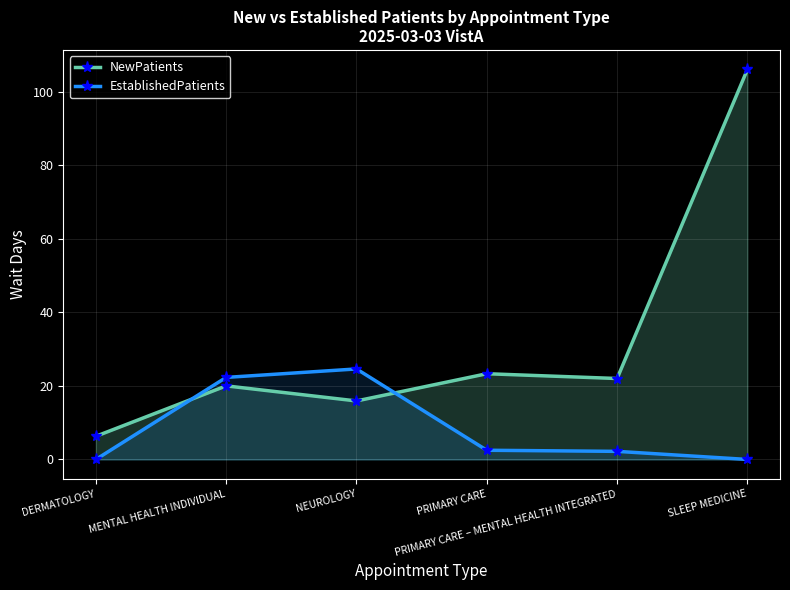

Which series has the largest total across all categories?

NewPatients